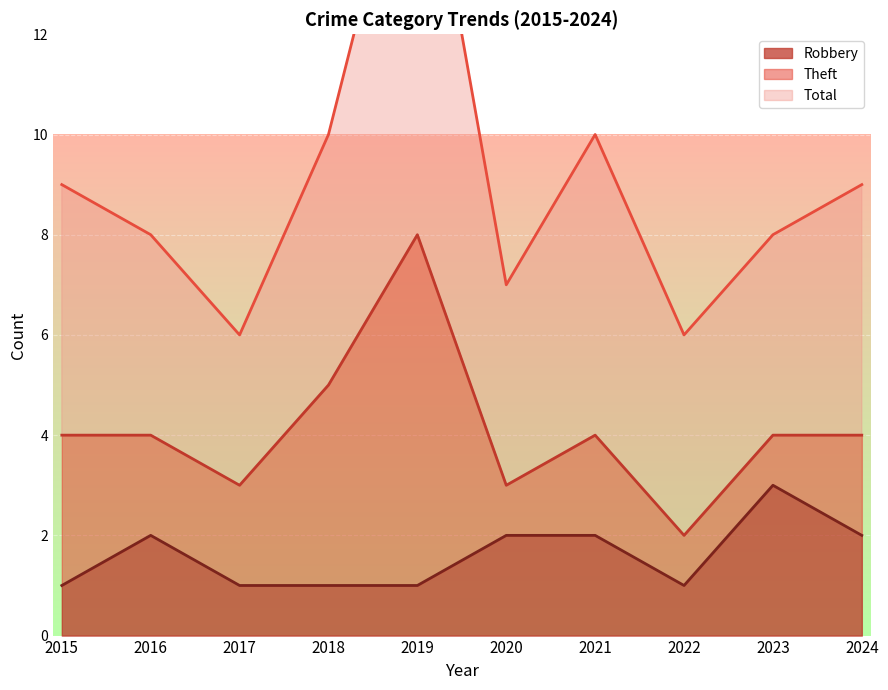

Which series has the widest spread of values?

Theft